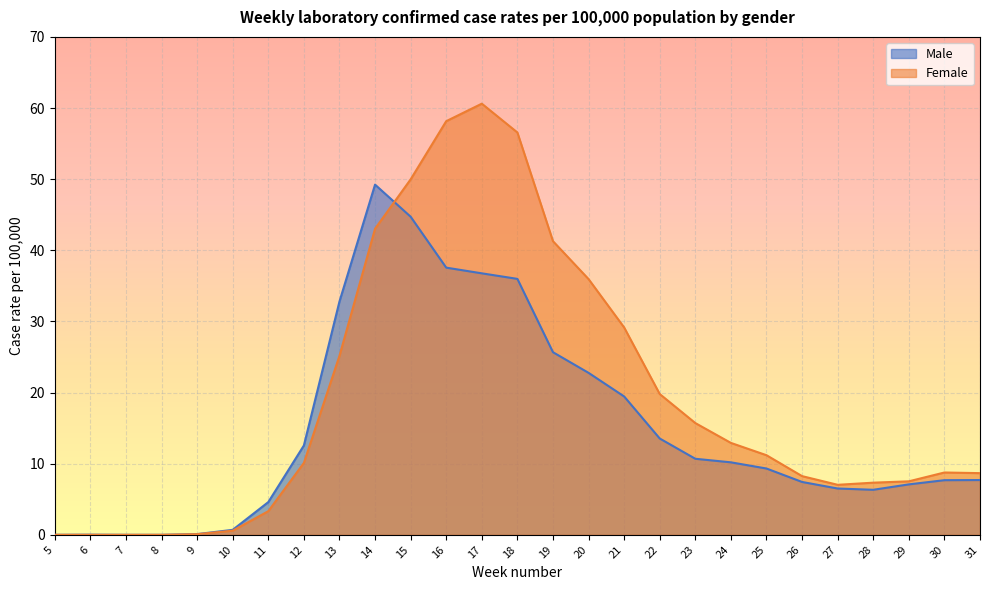

At which label does Female reach its minimum?

5